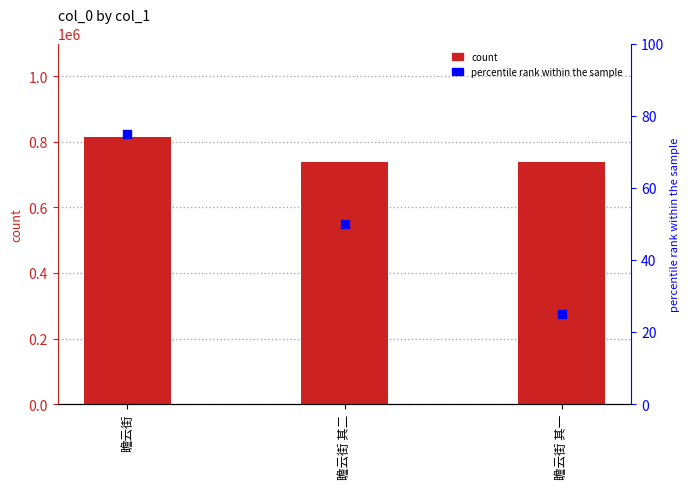

Which series reaches the maximum Y coordinate?

col_0